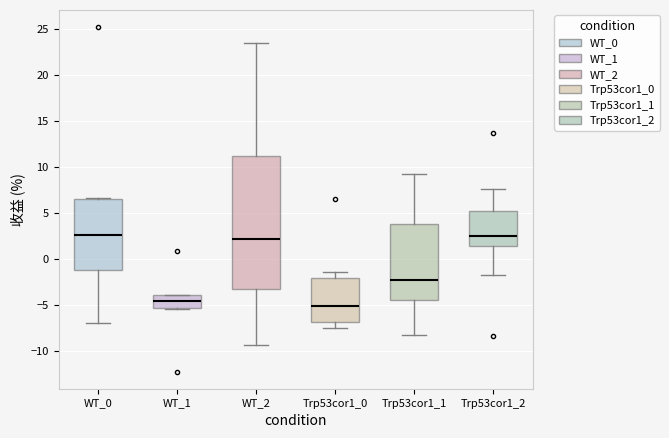

Which box's median line is the lowest?

Trp53cor1_0